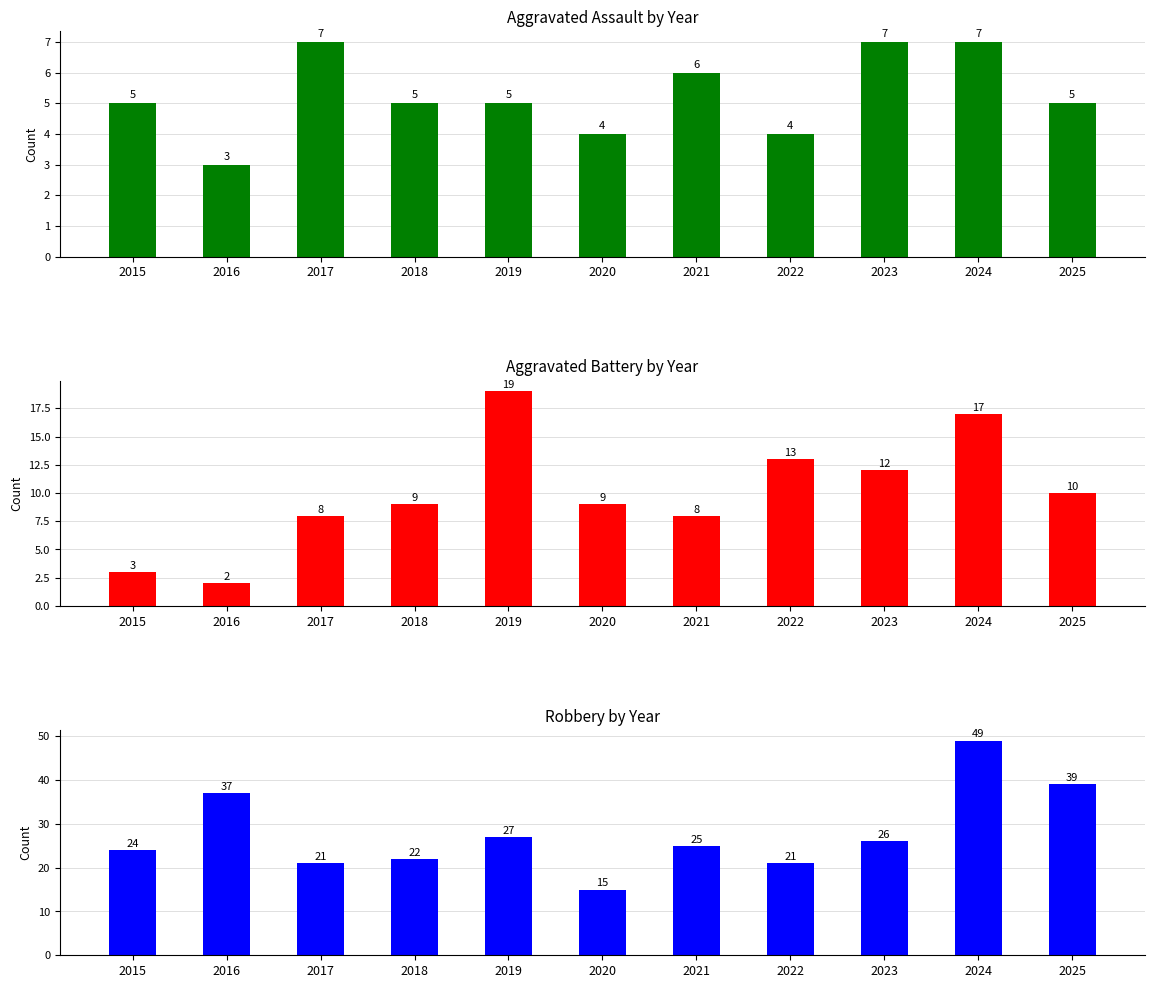

True or false: Aggravated Battery has a value of 8 at 2021.

True